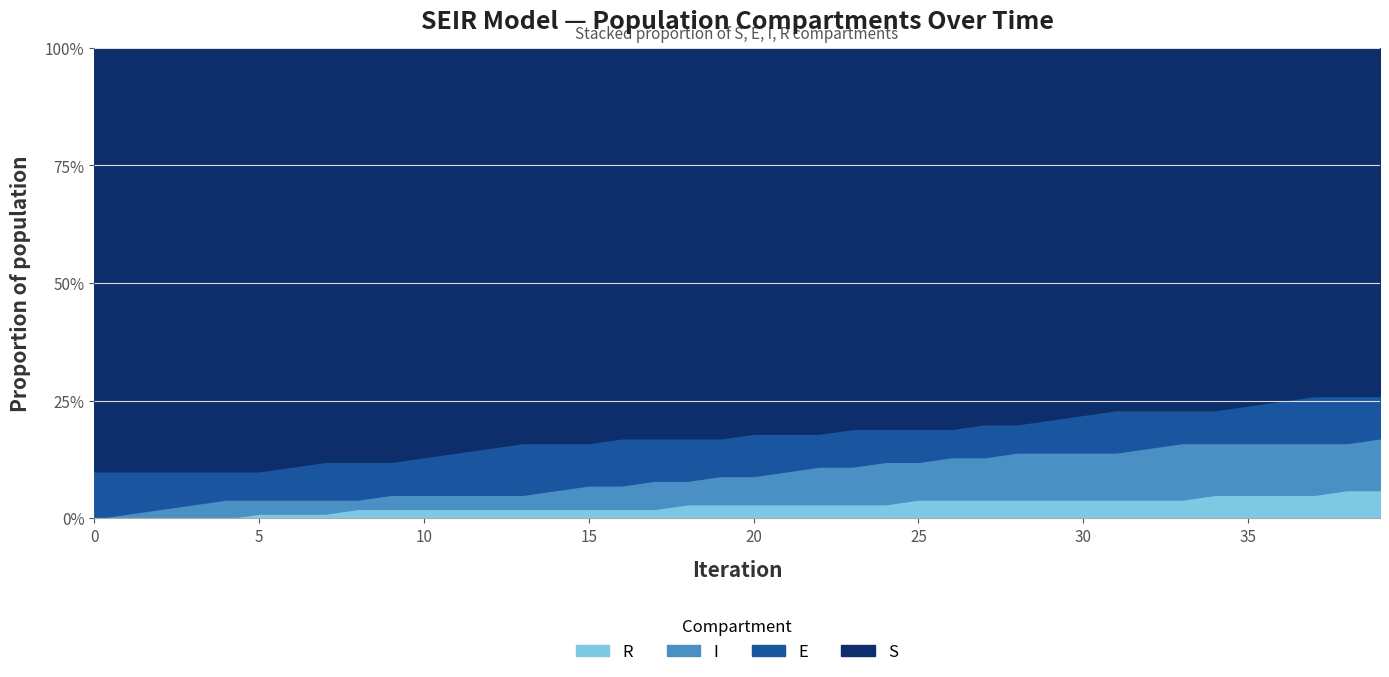

What is the average value of the R series?

3